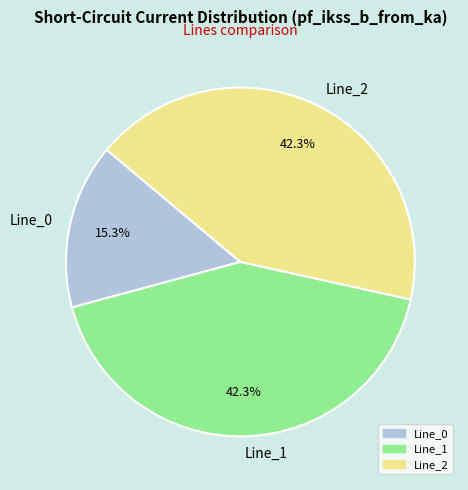

What is the ratio of the value at Line_1 to the value at Line_0?

2.8